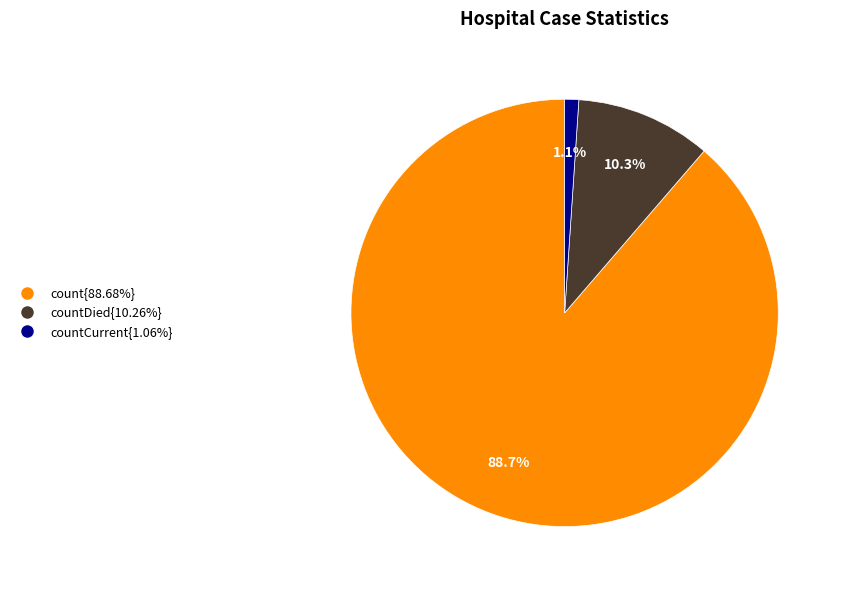

Does any single category account for the majority?

Yes